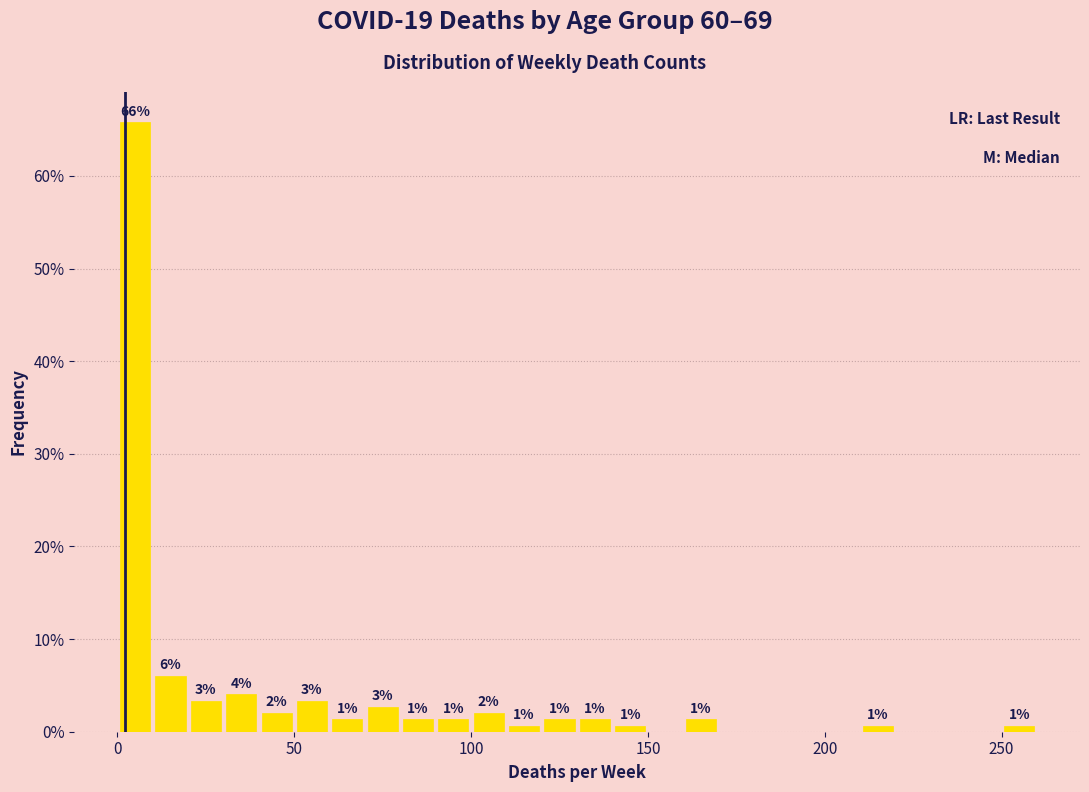

Around what value on the x-axis is the tallest bar? Give the approximate position of its centre, as read against the axis.

5